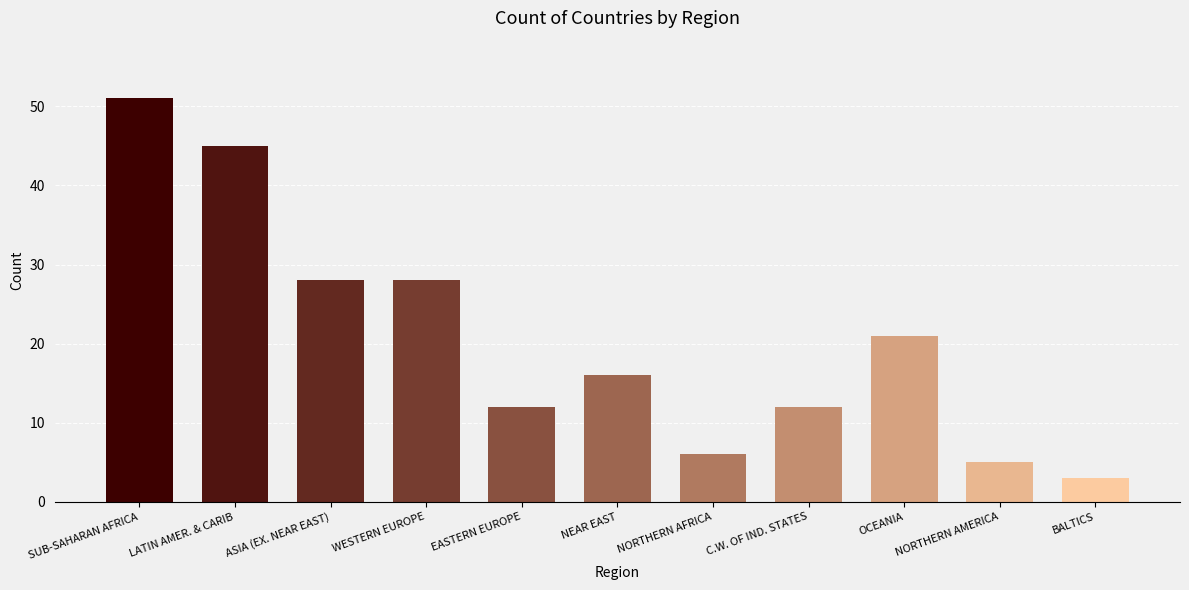

Reading left to right, extract all data points from this chart.

51	45	28	28	12	16	6	12	21	5	3